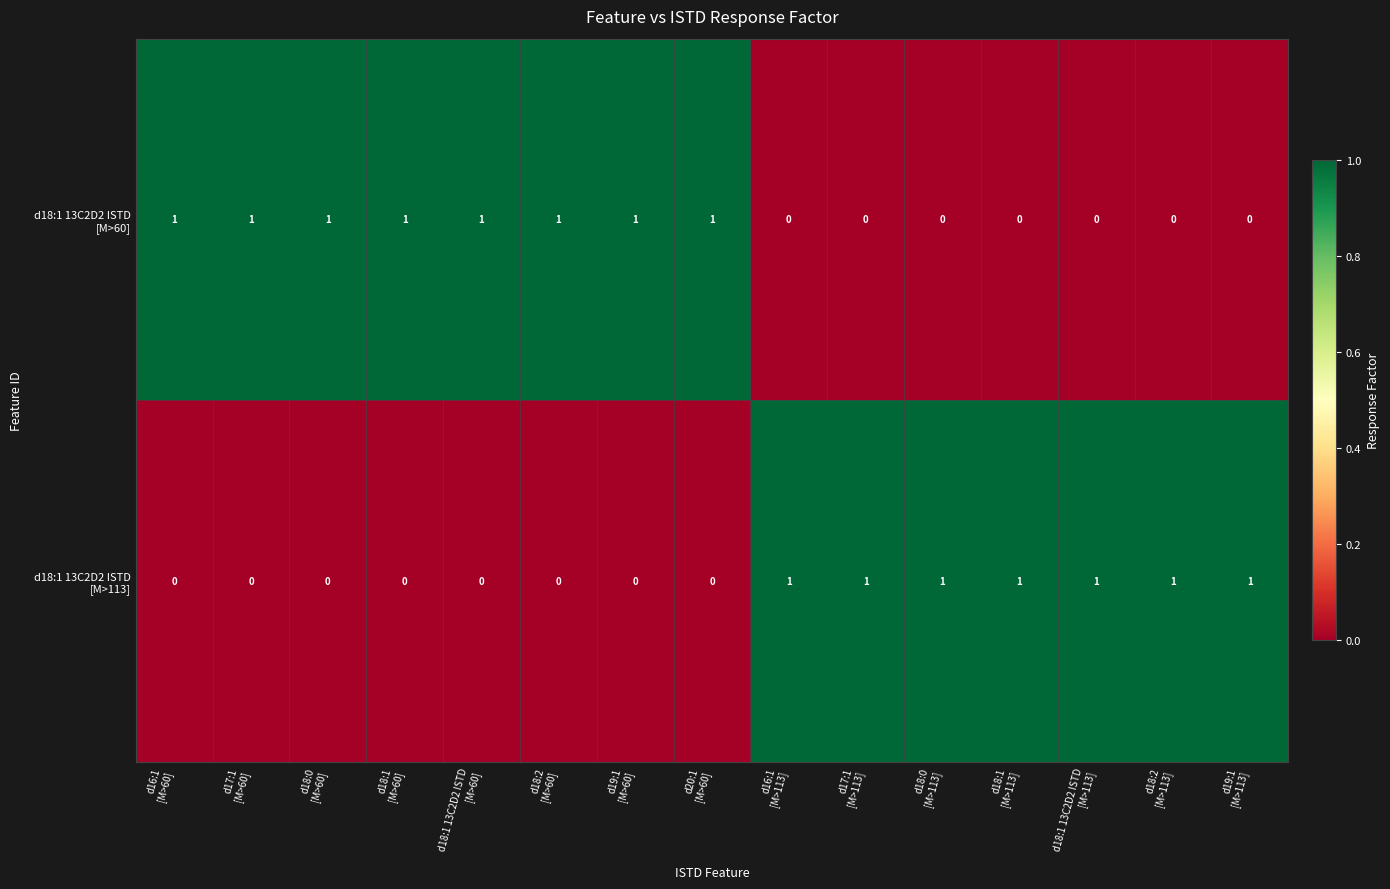

At how many categories does at least one series exceed 0?

15